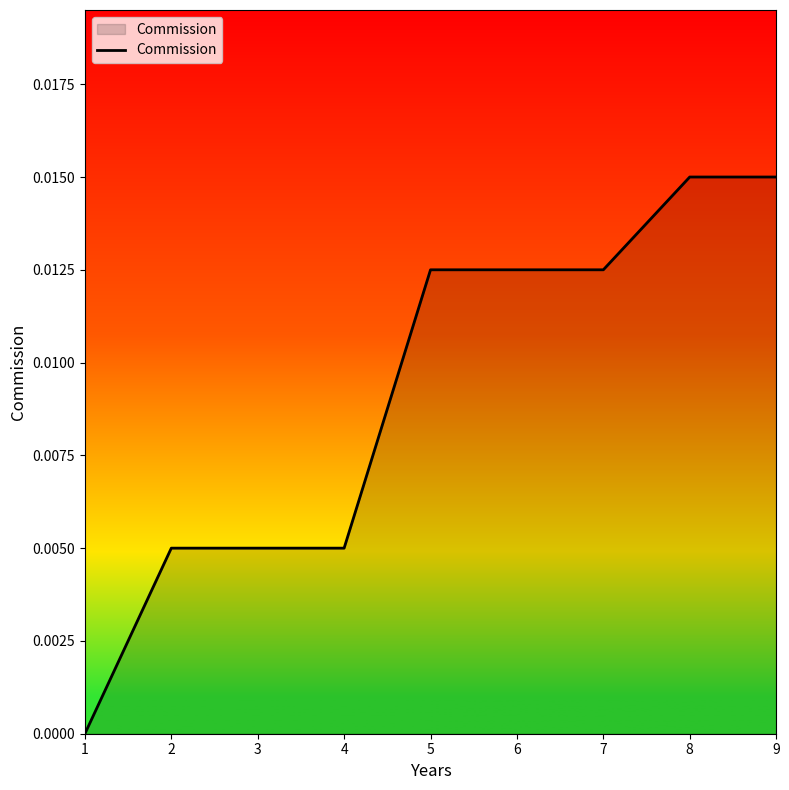

Is it true that the value at 9 is 0.0?

True